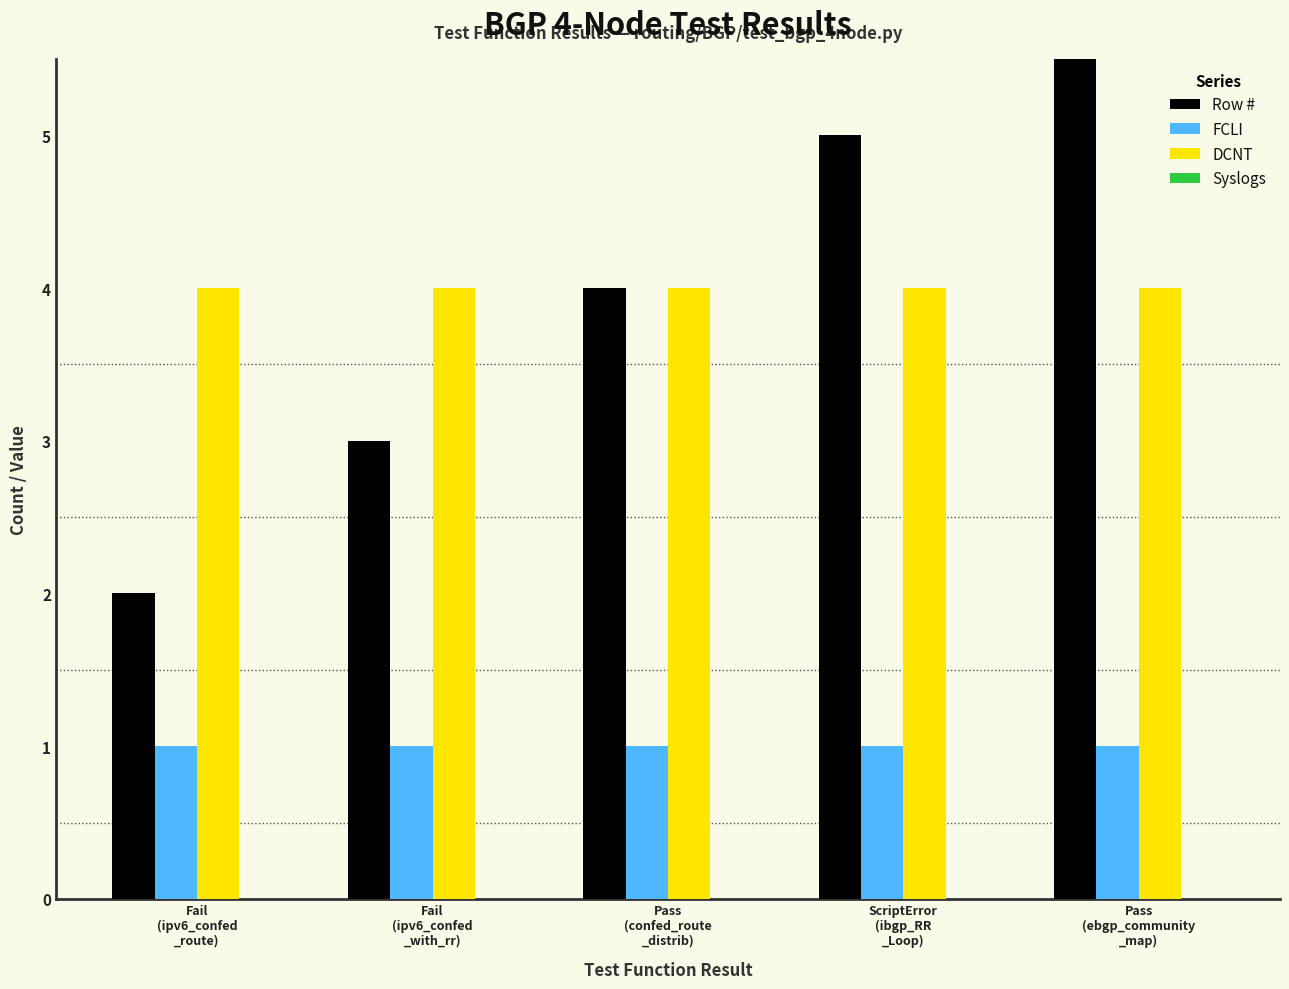

Reading left to right, transcribe all the data shown in this chart.

Row #: 2	3	4	5	6
FCLI: 1	1	1	1	1
DCNT: 4	4	4	4	4
Syslogs: 0	0	0	0	0